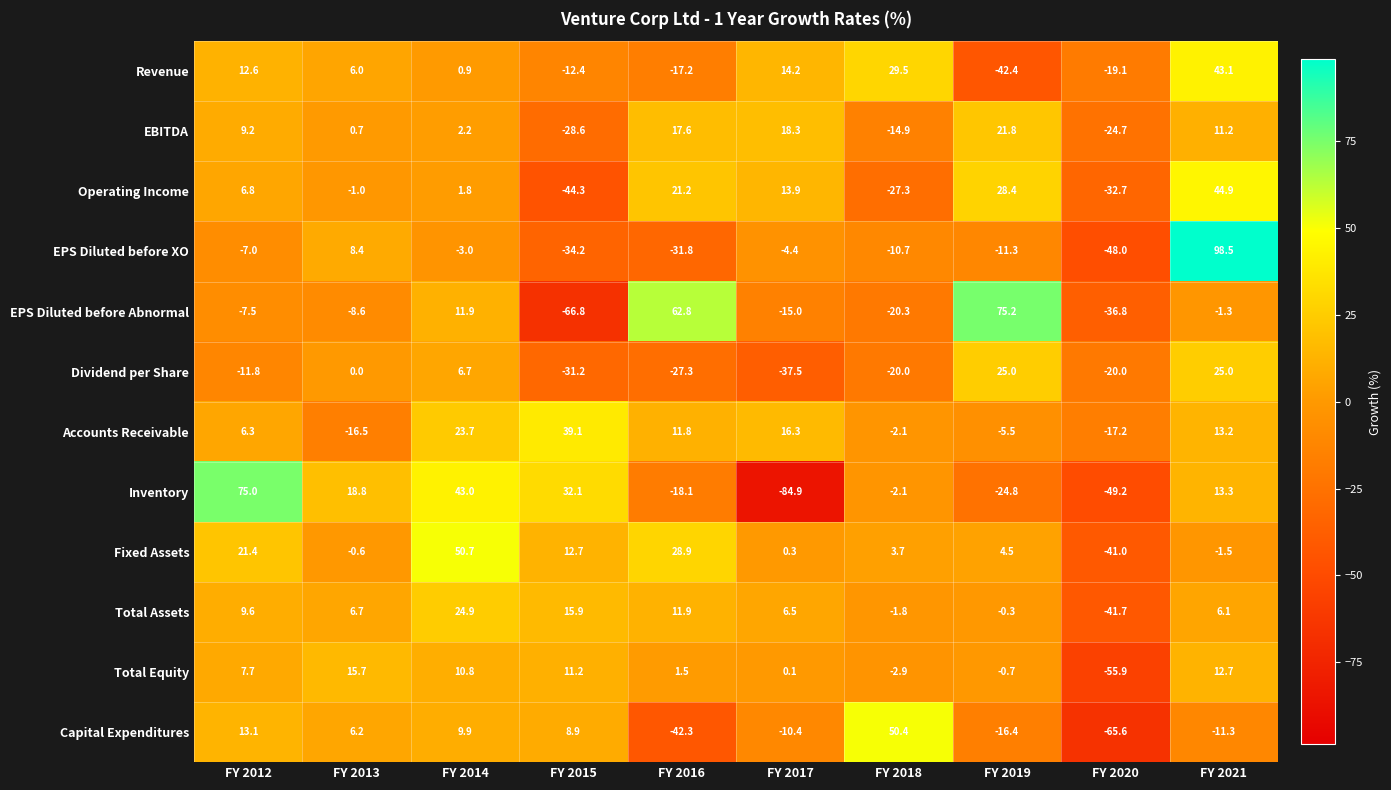

How many distinct data groups are displayed?

12